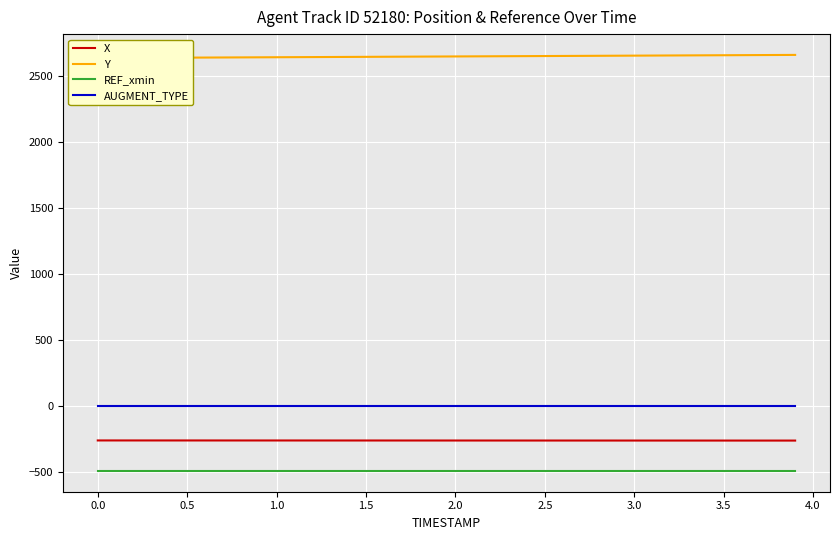

What is the maximum value for X?

-257.9